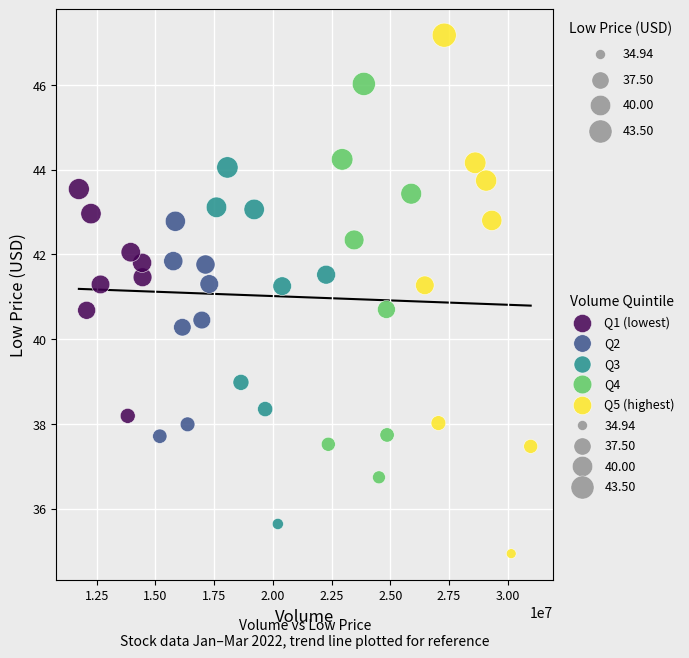

Which series contains the highest Y value?

Q5 (highest)